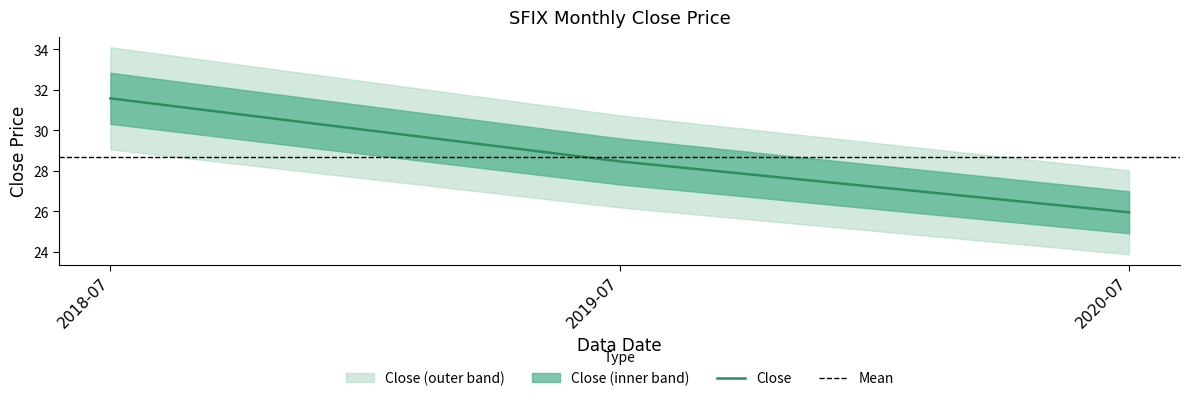

What is the sum of the values at 2020-07 and 2018-07?

57.5